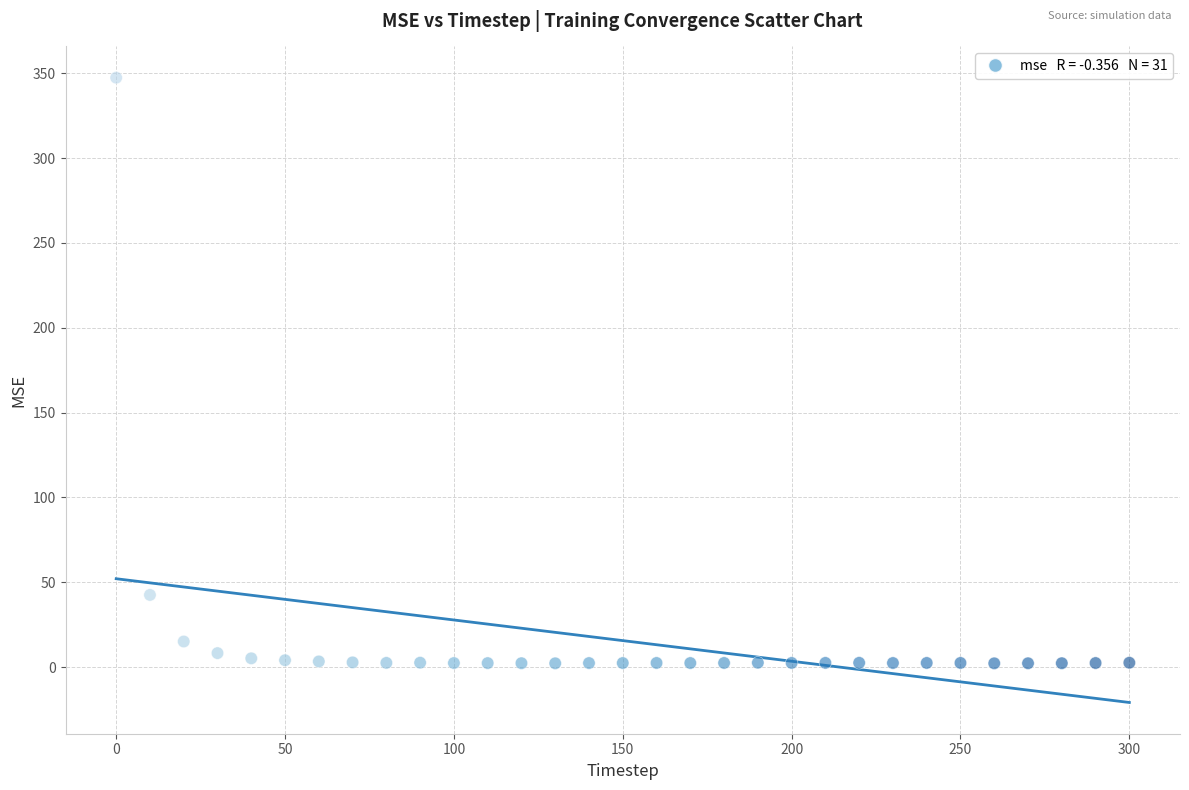

What Y value in the scatter plot is closest to 174?

42.5